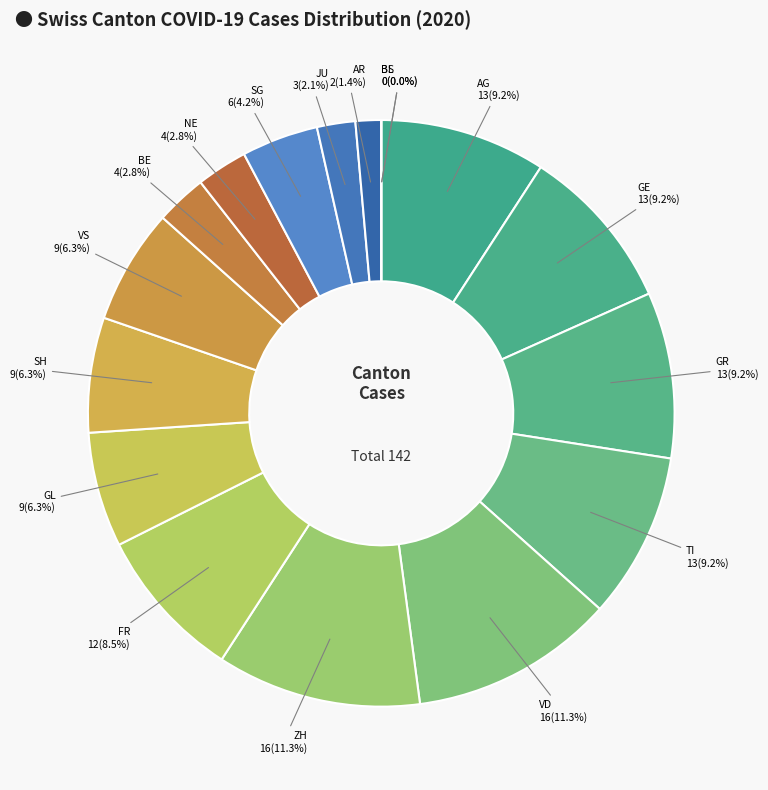

To the nearest percent, what is the average slice percentage?

6%